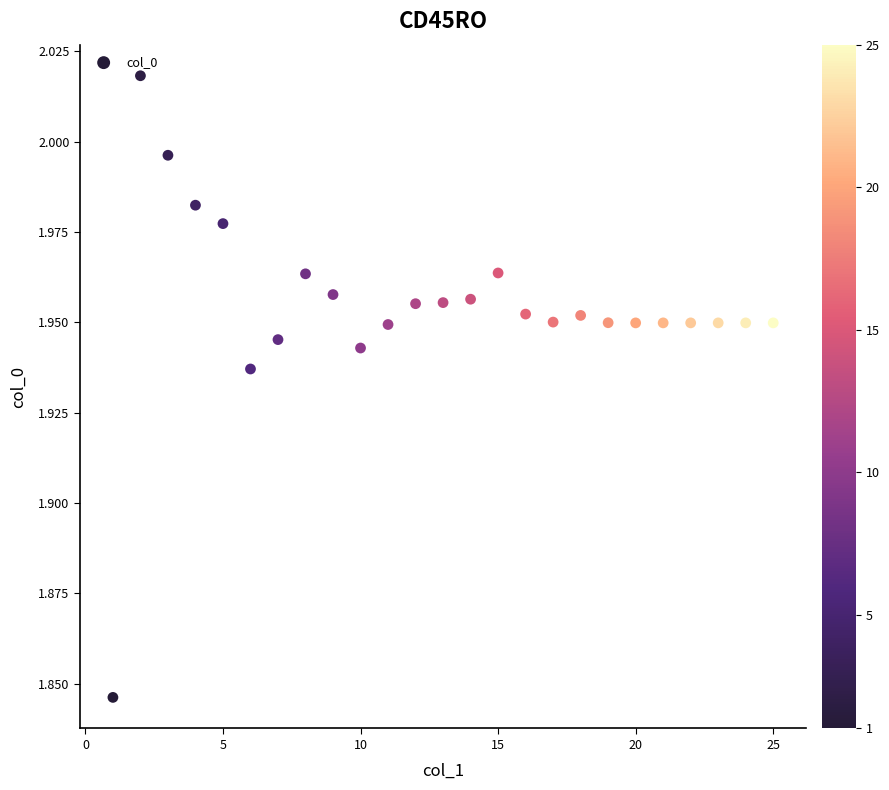

What is the range of X values (max minus min)?

24.0